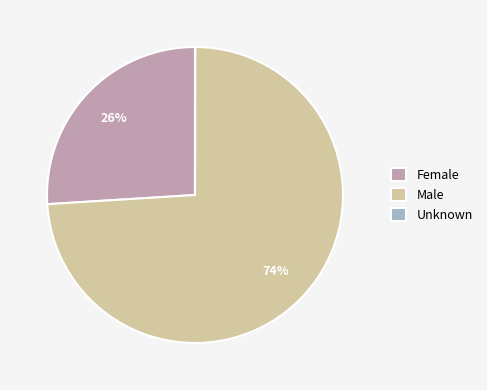

To the nearest percent, what is the average slice percentage?

33%